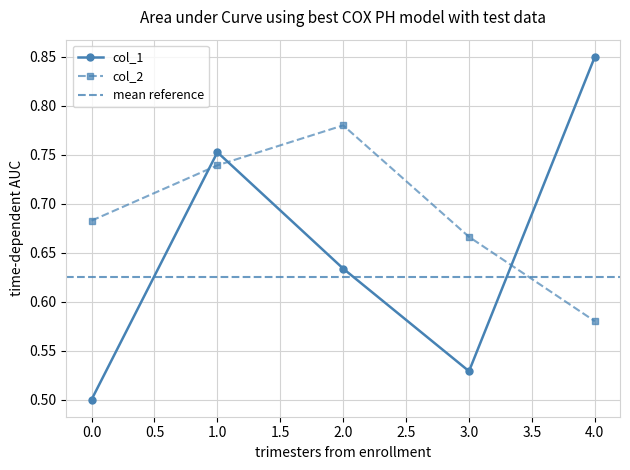

How many series are shown in this chart?

2